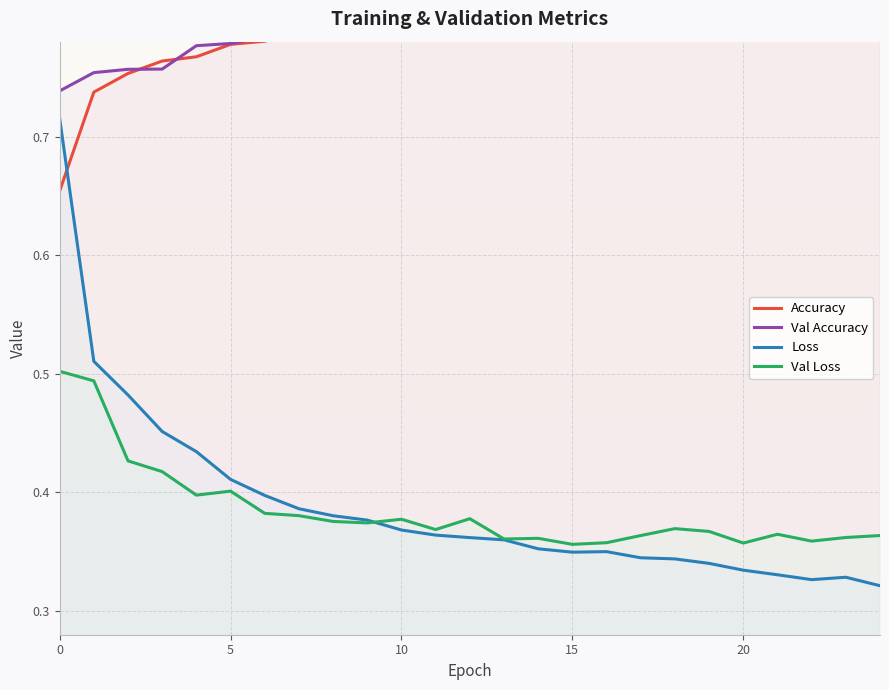

What is the average value of the Val Loss series?

0.4